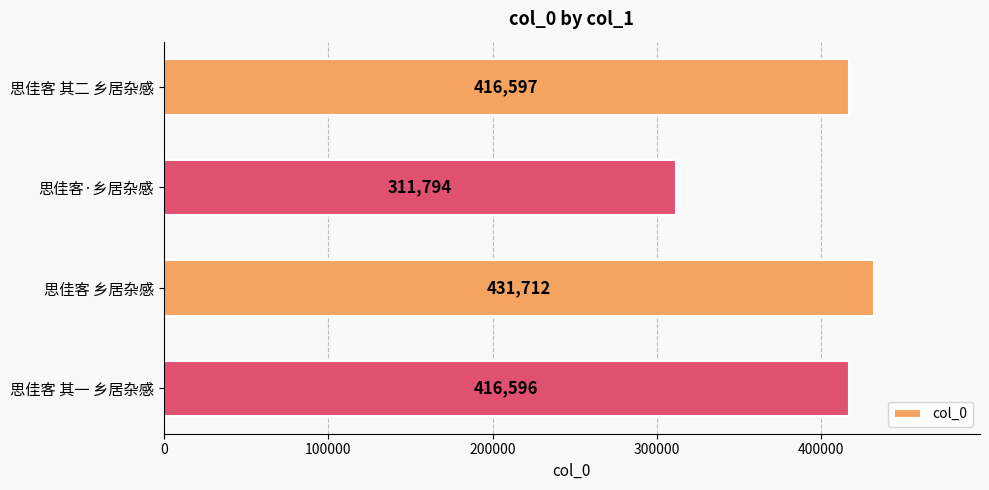

How many distinct data groups are displayed?

1